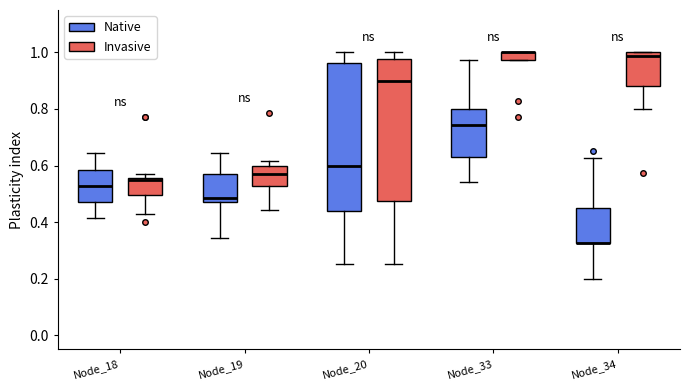

Where does the median line of the box for Node_19 (Invasive) sit on the y-axis? The values are not printed on the chart, so give them approximately, as read against the axis.

0.58